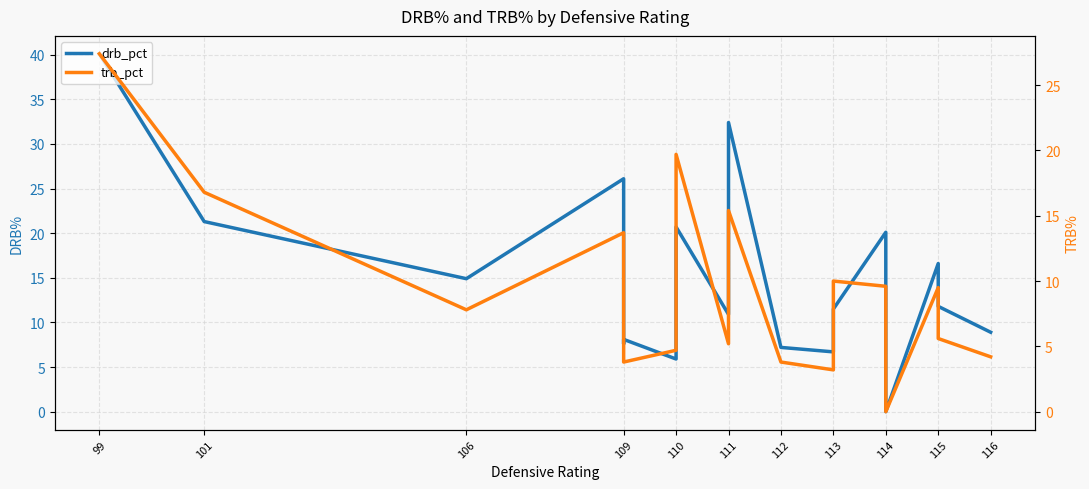

How many categories are shown in the chart?

18